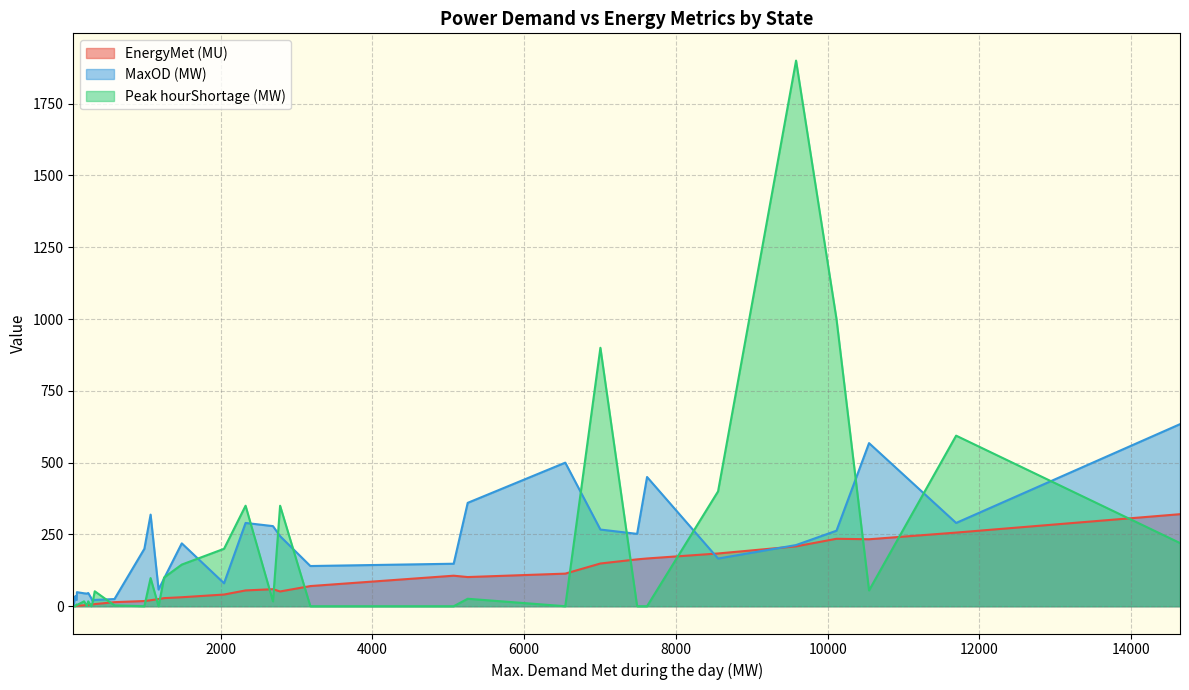

How many interior local valleys does the MaxOD (MW) series have?

12